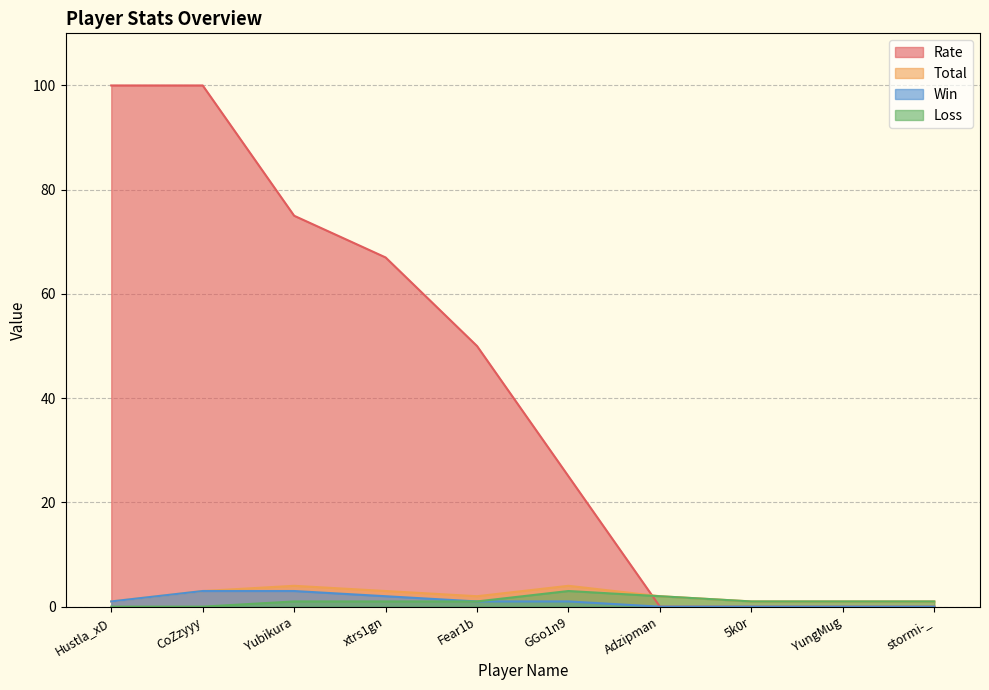

What value does the Rate series have at Fear1b, to the nearest 5?

50